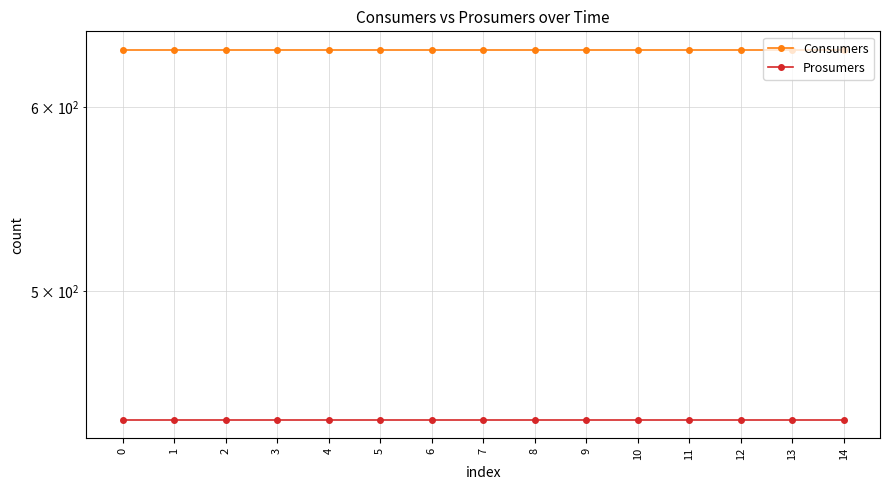

True or false: Consumers has more than 2 points higher than both neighbors.

False